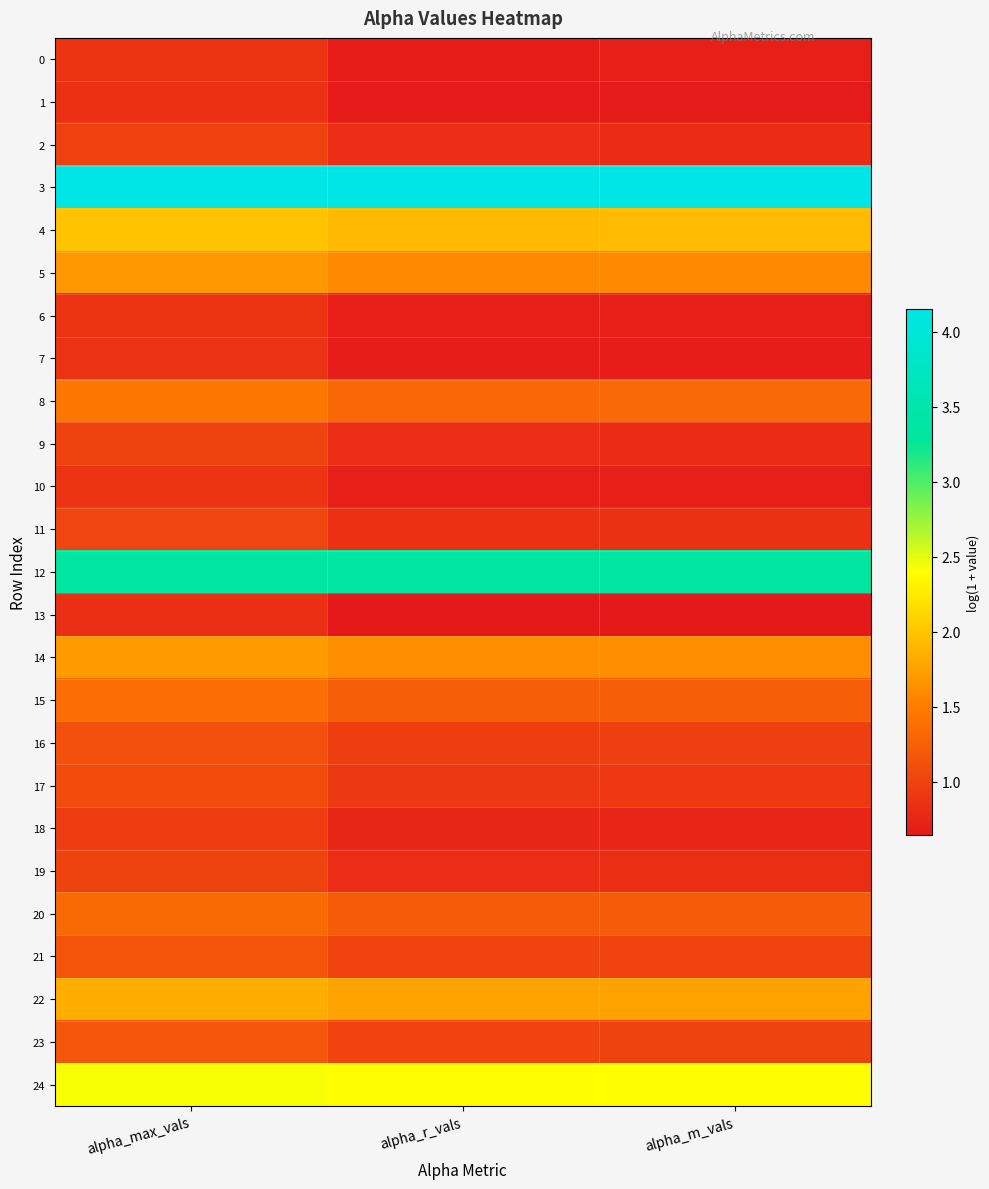

List the series in order of their peak value, highest first.

3, 12, 24, 4, 22, 14, 5, 8, 15, 20, 23, 21, 16, 17, 11, 9, 19, 2, 18, 6, 10, 0, 7, 1, 13